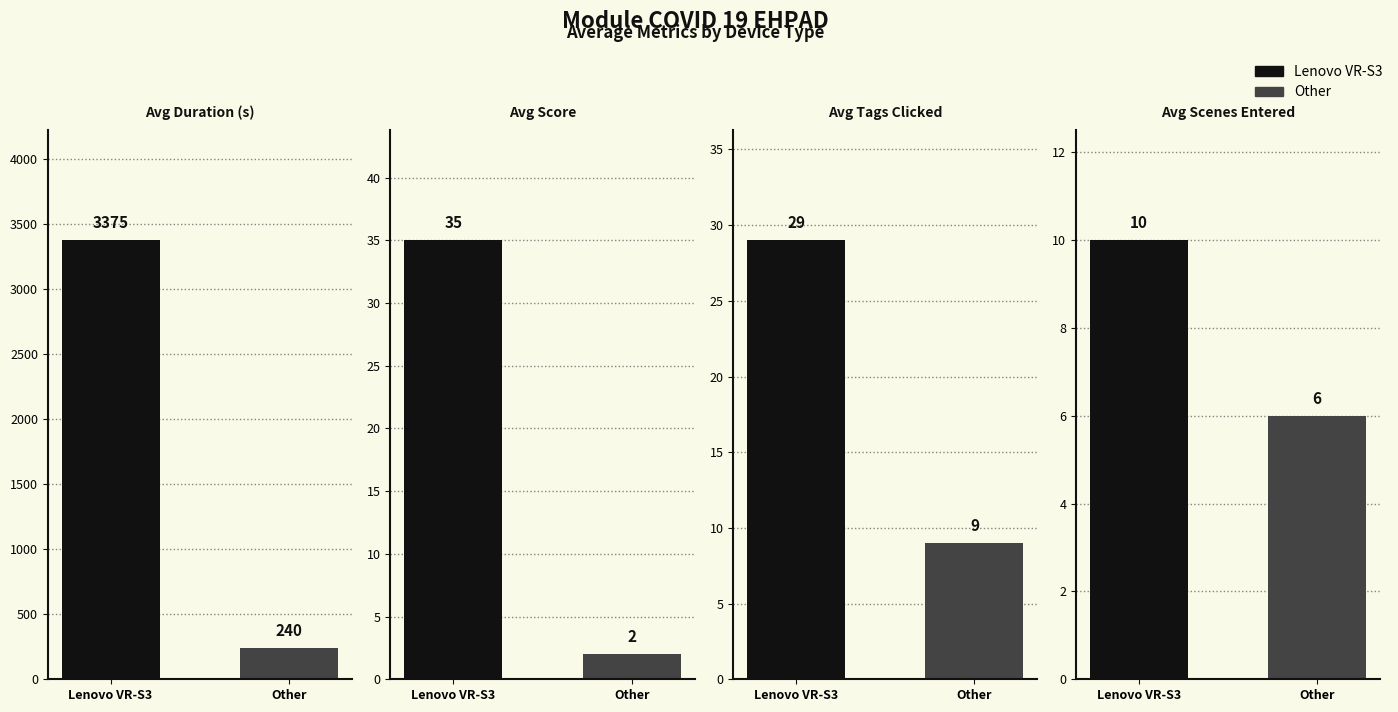

How many categories are shown in the chart?

2